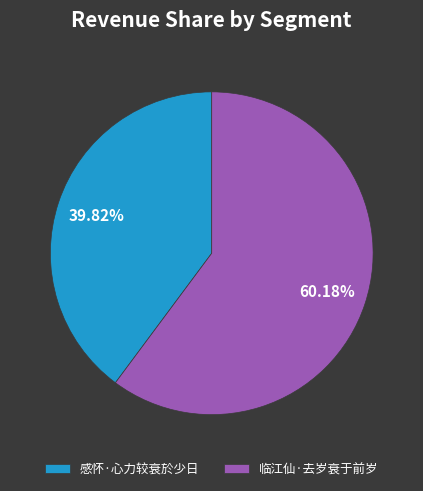

How many slices are in this pie chart?

2